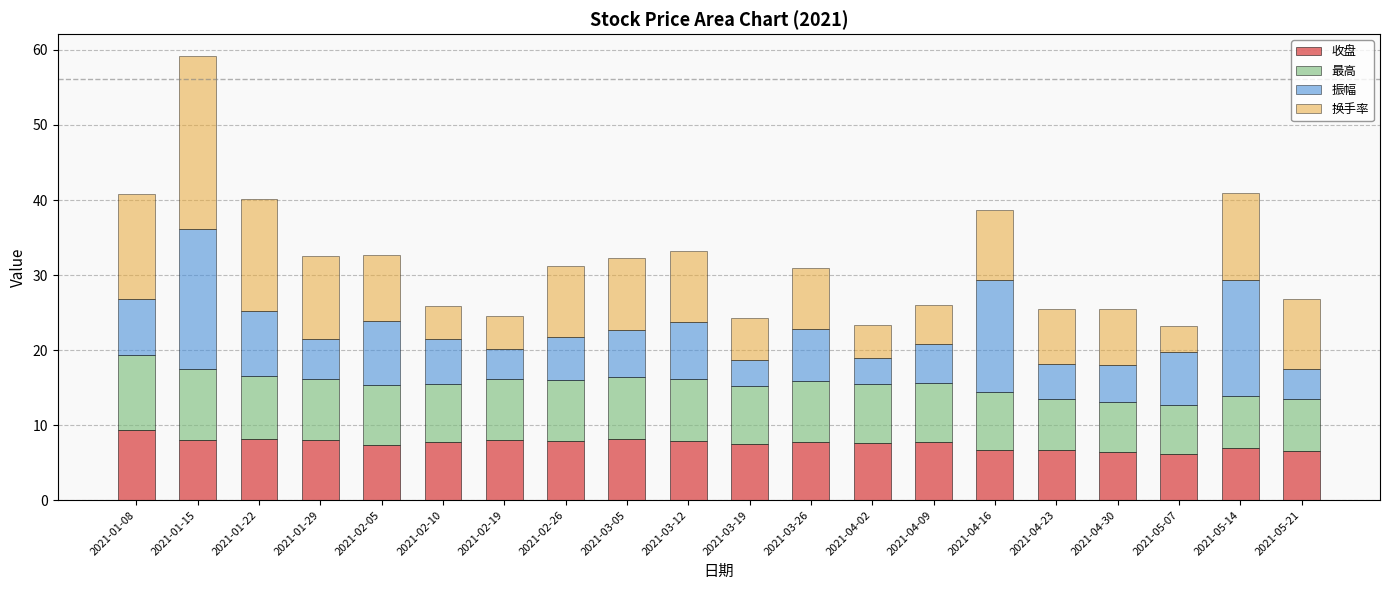

Read the 收盘 value at 2021-02-19.

8.1